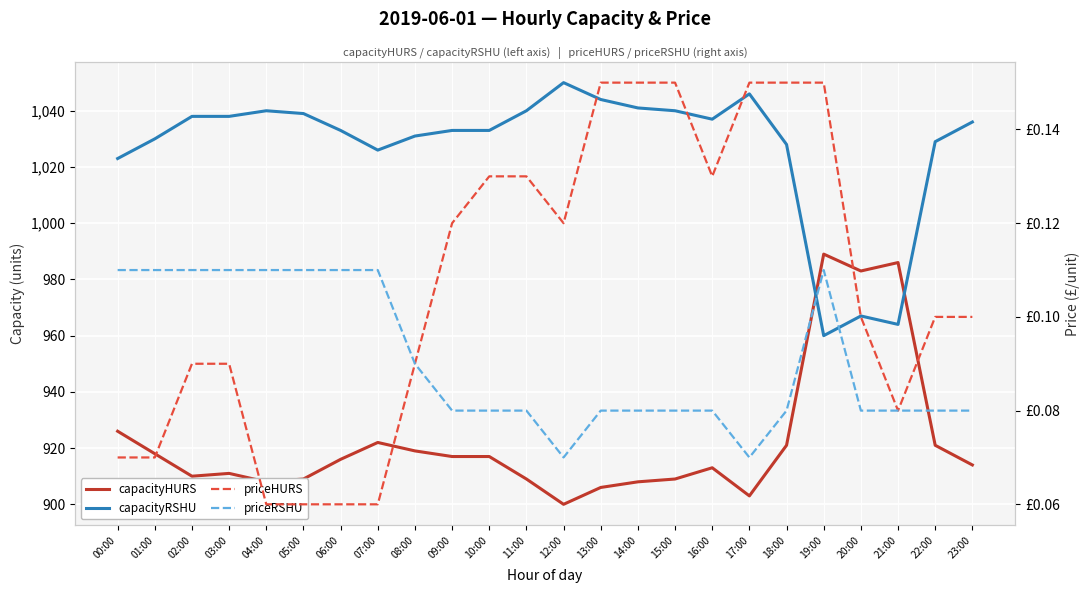

True or false: priceRSHU has more than 1 interior local peaks.

False